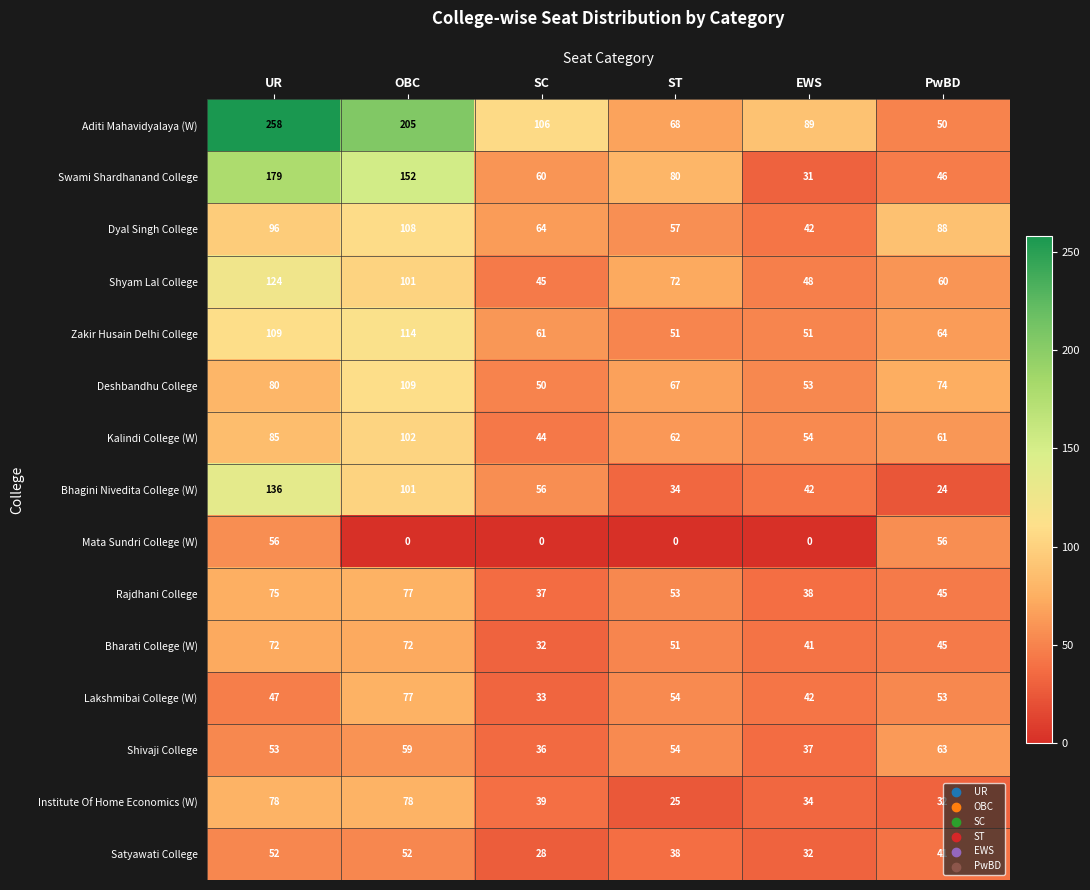

Which series has the widest spread of values?

Aditi Mahavidyalaya (W)